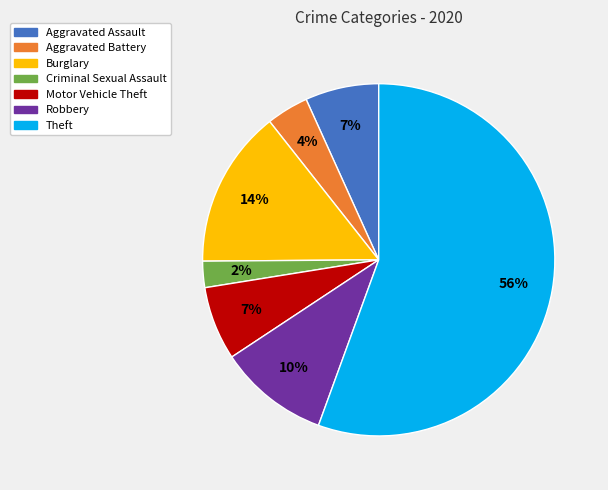

Is the sum of Aggravated Battery and Robbery greater than half?

No